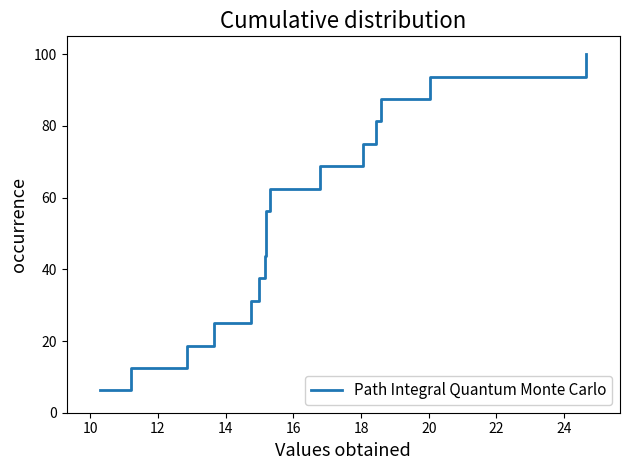

What is the greatest value displayed?

100.0